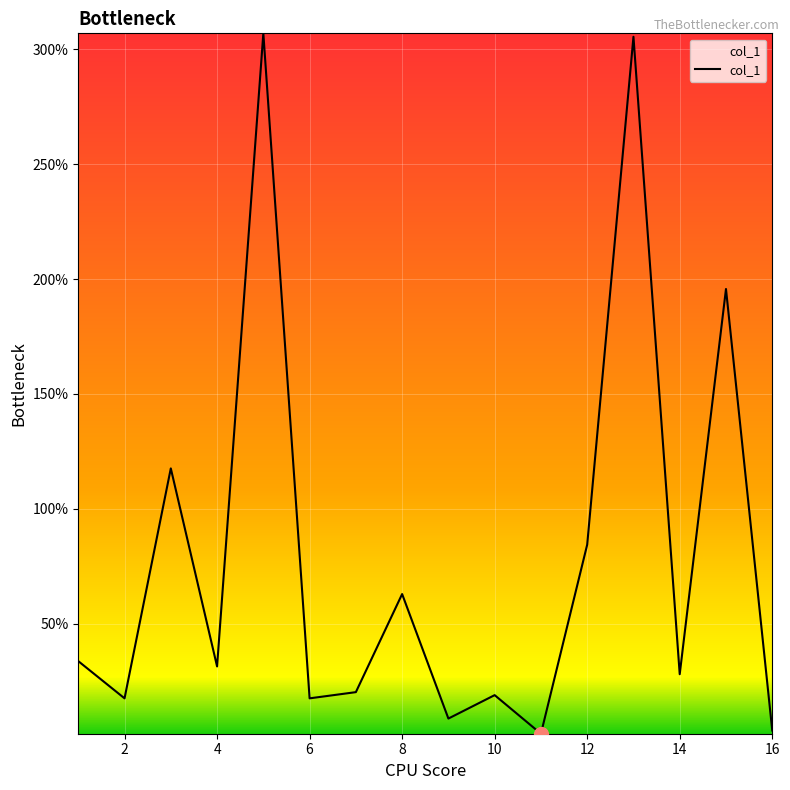

What is the difference between the maximum and minimum values?

304.9